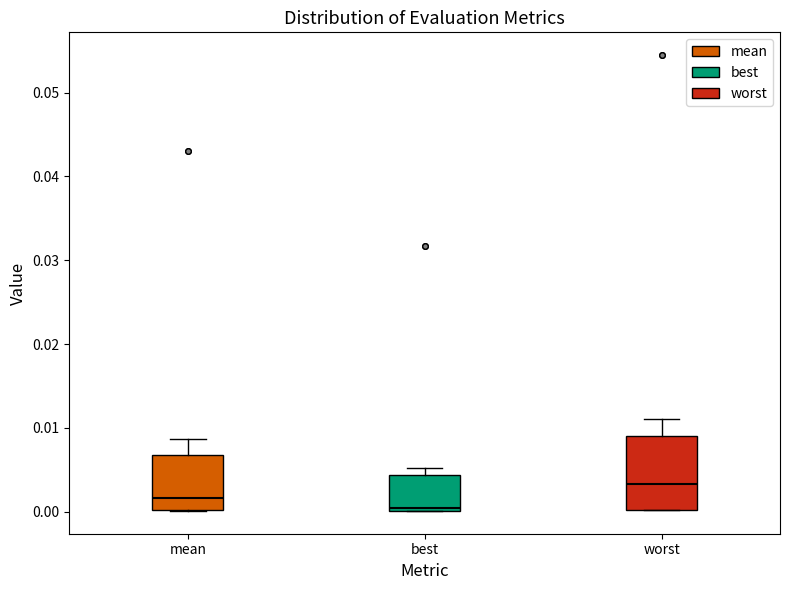

Which box is the tallest, from its lower edge to its upper edge?

worst